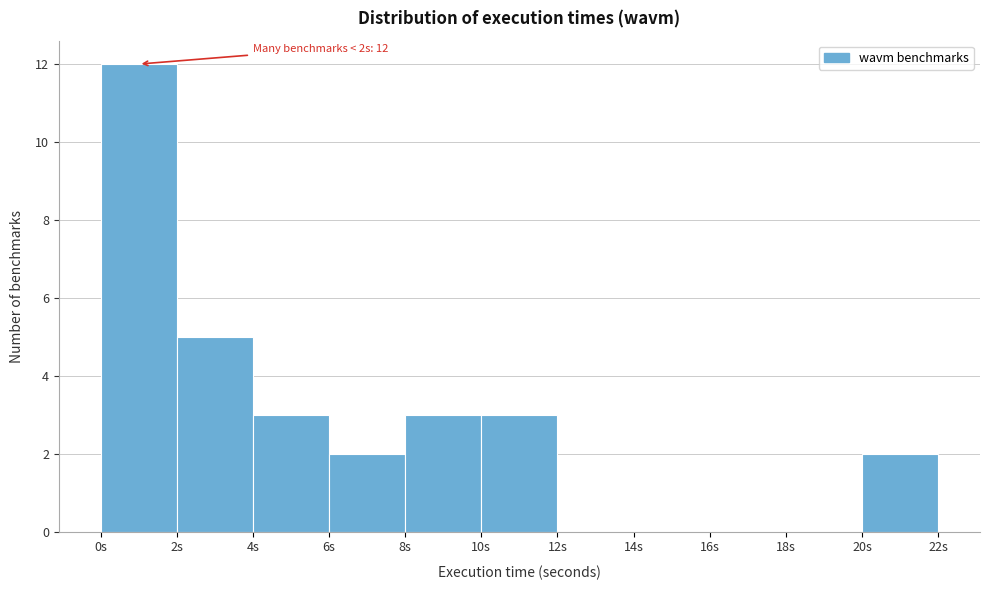

Which range on the x-axis has the tallest bar?

0 to 2